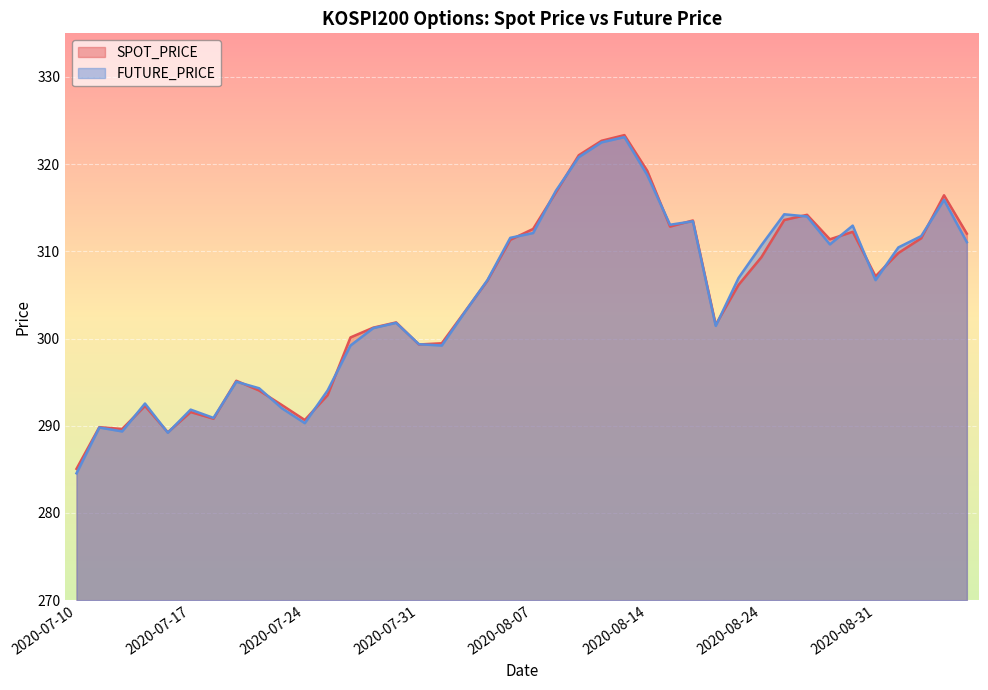

At which category is the sum across all series the highest?

2020-08-13